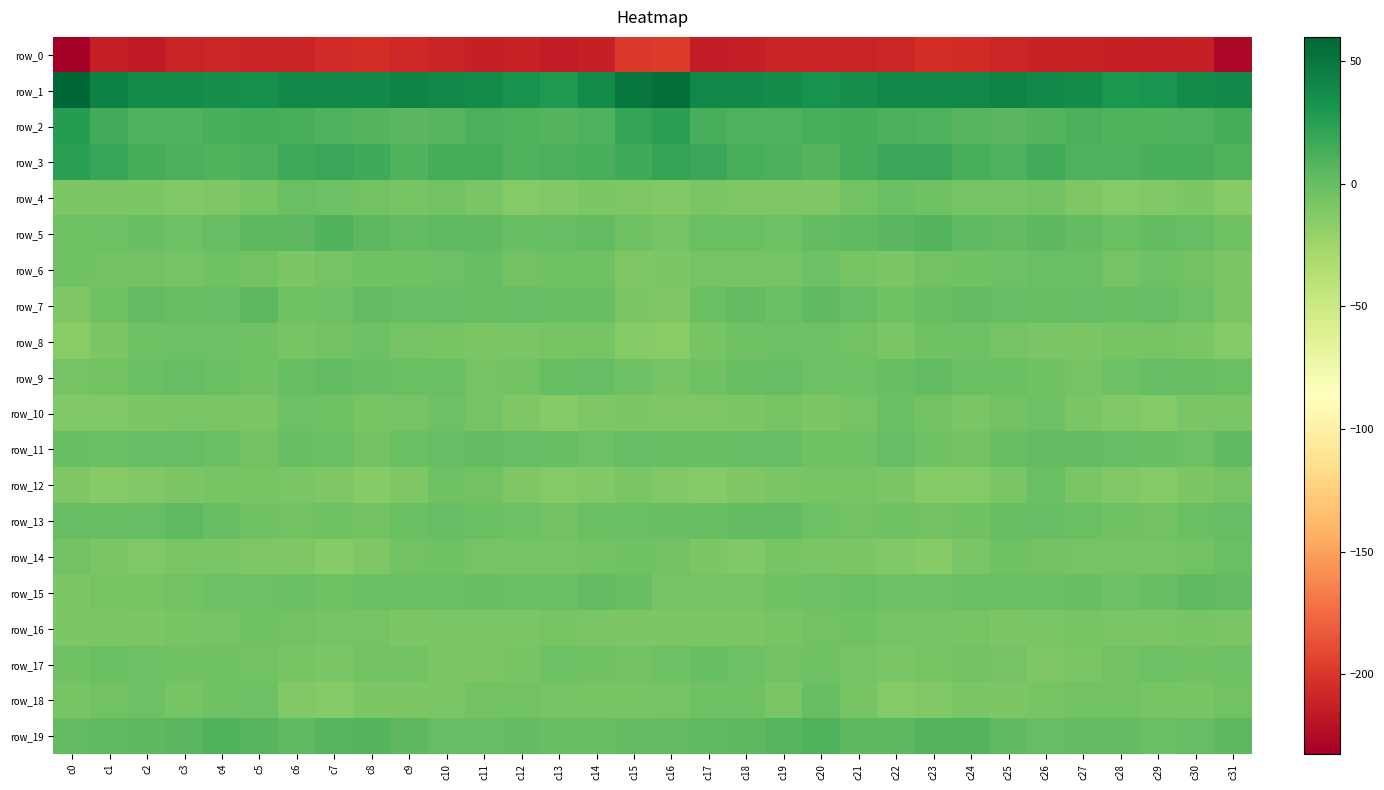

At c31, list the series in order from smallest to largest.

row_0, row_4, row_8, row_6, row_16, row_7, row_10, row_12, row_18, row_5, row_17, row_14, row_9, row_13, row_15, row_11, row_19, row_3, row_2, row_1